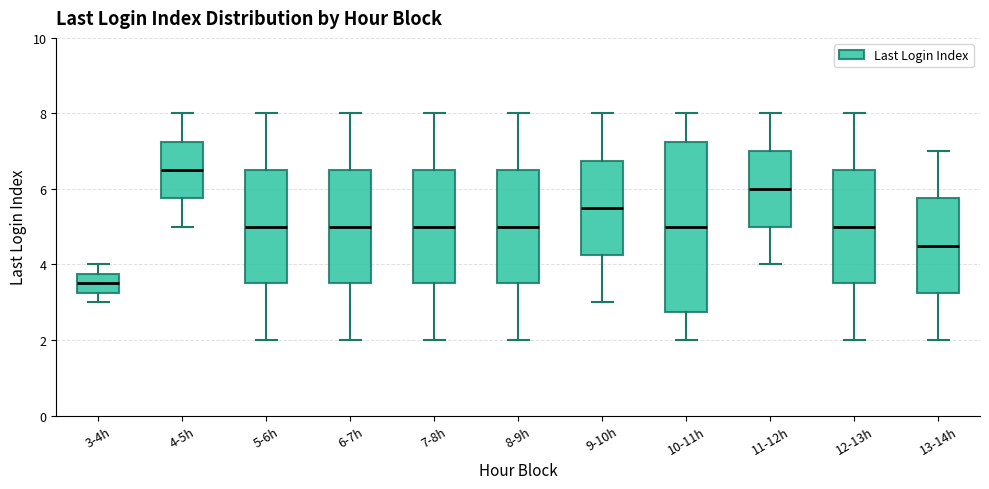

Reading left to right, read every box against the y-axis: the position of its median line, the range the box covers, and the ends of its whiskers. The values are not printed on the chart, so give them approximately, as read against the axis.

3-4h: median 3.6, box 3.2 to 3.8, whiskers 3.0 to 4.0
4-5h: median 6.6, box 5.8 to 7.2, whiskers 5.0 to 8.0
5-6h: median 5.0, box 3.6 to 6.6, whiskers 2.0 to 8.0
6-7h: median 5.0, box 3.6 to 6.6, whiskers 2.0 to 8.0
7-8h: median 5.0, box 3.6 to 6.6, whiskers 2.0 to 8.0
8-9h: median 5.0, box 3.6 to 6.6, whiskers 2.0 to 8.0
9-10h: median 5.6, box 4.2 to 6.8, whiskers 3.0 to 8.0
10-11h: median 5.0, box 2.8 to 7.2, whiskers 2.0 to 8.0
11-12h: median 6.0, box 5.0 to 7.0, whiskers 4.0 to 8.0
12-13h: median 5.0, box 3.6 to 6.6, whiskers 2.0 to 8.0
13-14h: median 4.6, box 3.2 to 5.8, whiskers 2.0 to 7.0